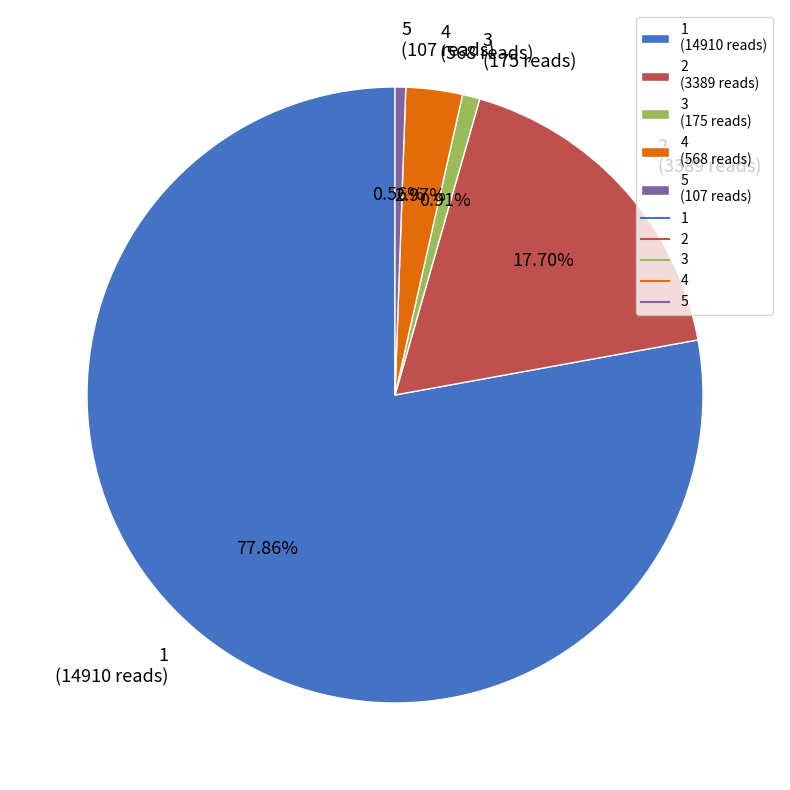

Is there a majority slice in this chart?

Yes